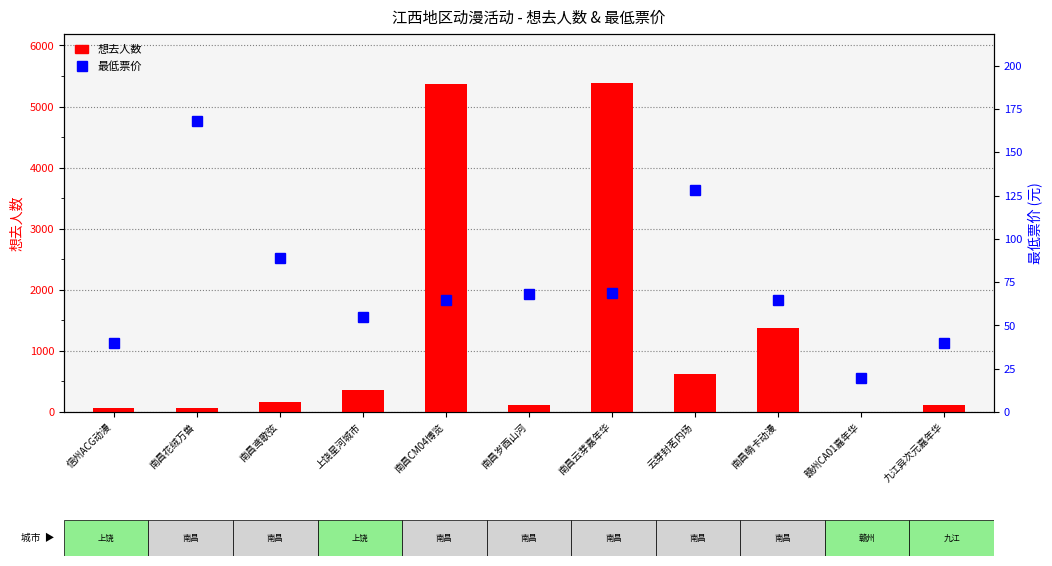

Reading left to right, list all the values displayed in this chart.

想去人数: 信州ACG动漫=64.0	南昌花绒万兽=66.0	南昌鸢歌弦=162.0	上饶星河城市=357.0	南昌CM04博览=5369.0	南昌岁酉山河=117.0	南昌云芽嘉年华=5380.0	云芽封茗内场=628.0	南昌萌卡动漫=1374.0	赣州CA01嘉年华=6.0	九江异次元嘉年华=108.0
最低票价: 信州ACG动漫=39.9	南昌花绒万兽=168.0	南昌鸢歌弦=89.0	上饶星河城市=55.0	南昌CM04博览=65.0	南昌岁酉山河=68.0	南昌云芽嘉年华=69.0	云芽封茗内场=128.0	南昌萌卡动漫=65.0	赣州CA01嘉年华=19.9	九江异次元嘉年华=39.8